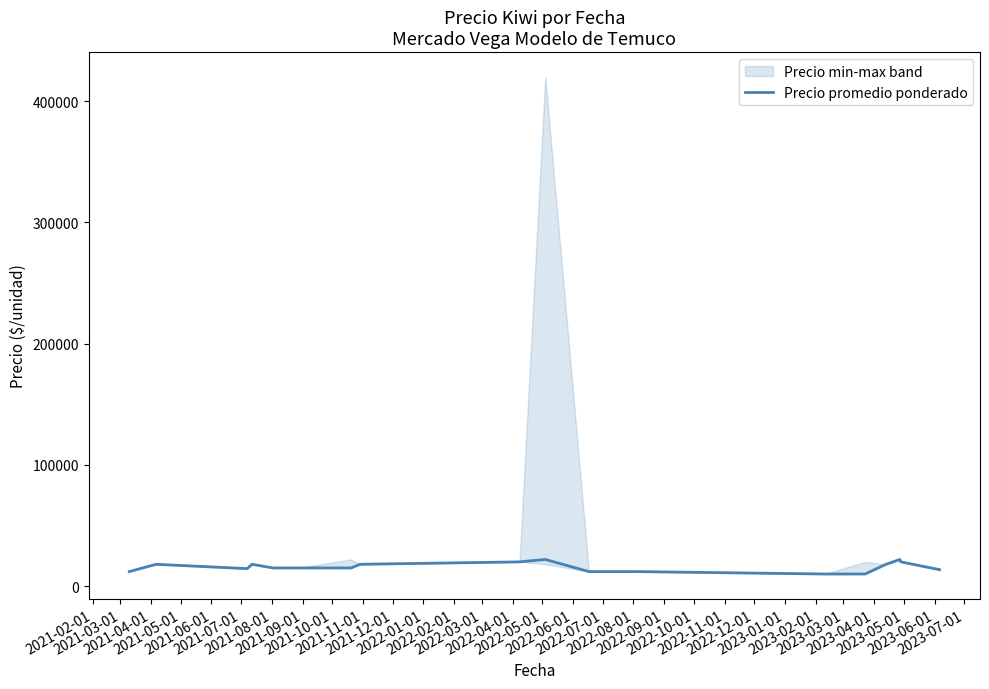

Count the number of data series in this chart.

1